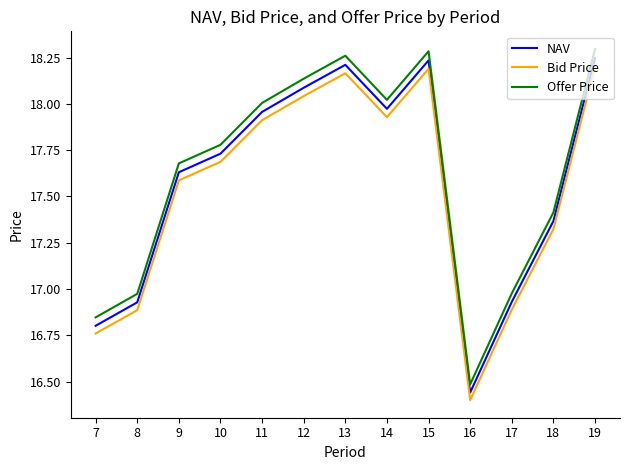

Which category has the lowest value across all series?

16